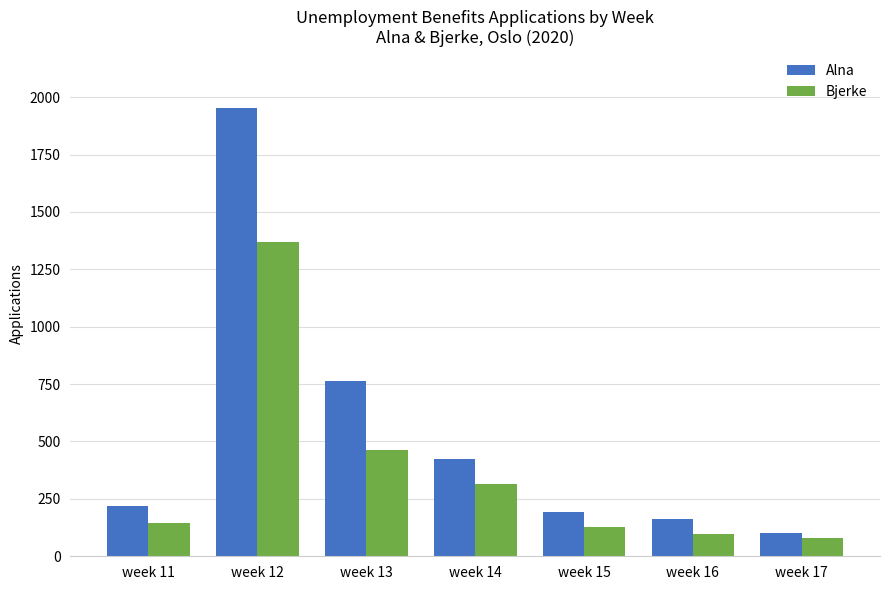

What is the spread (max minus min) of values at week 12?

583